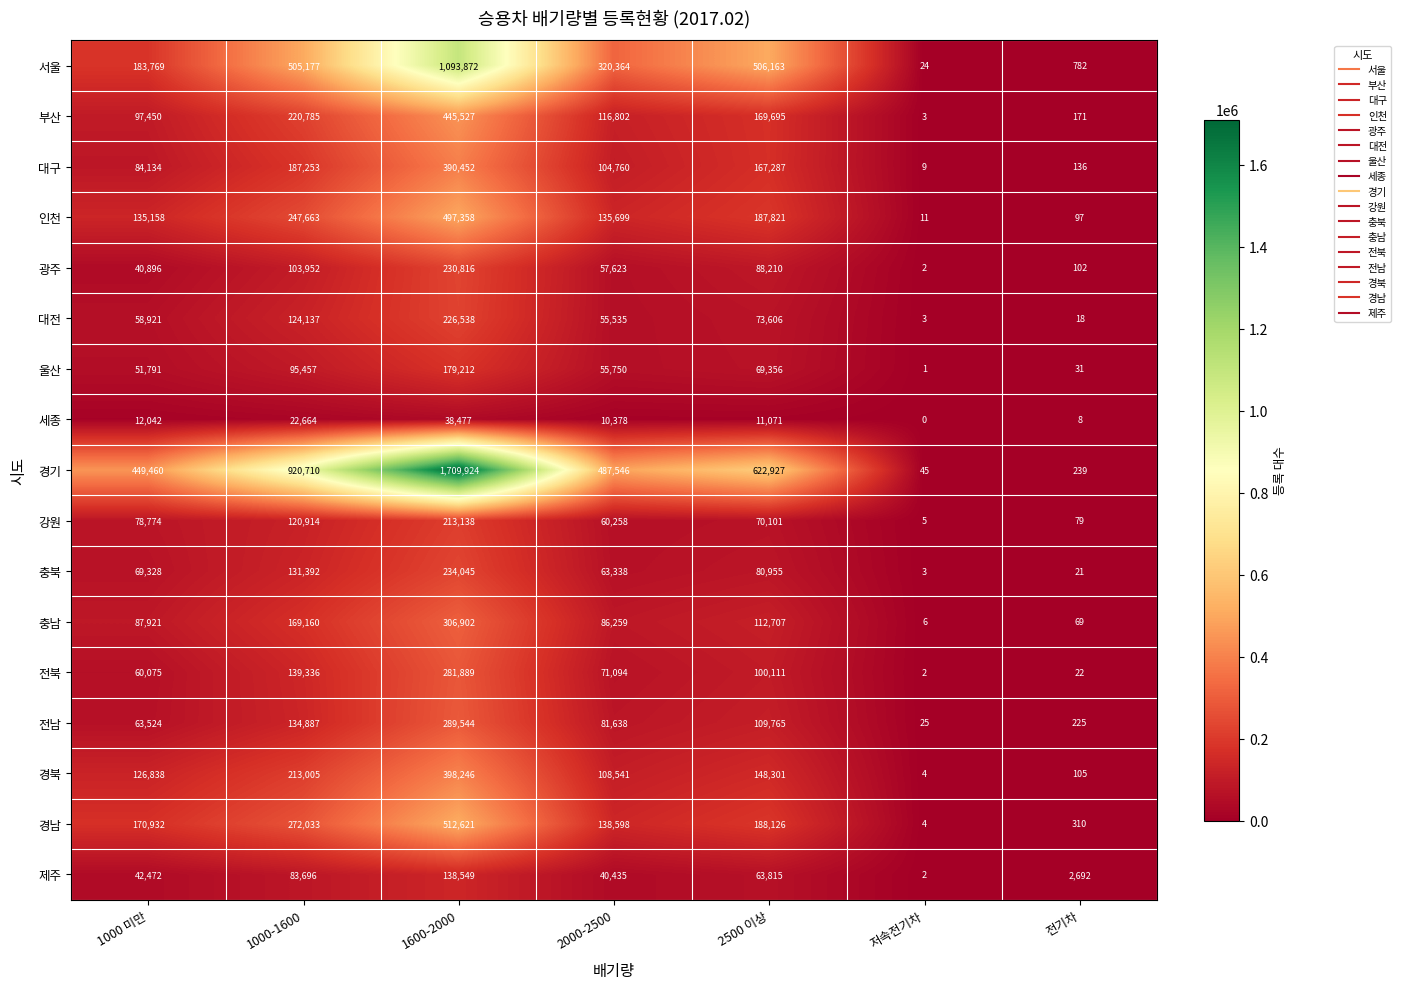

How many distinct data groups are displayed?

17